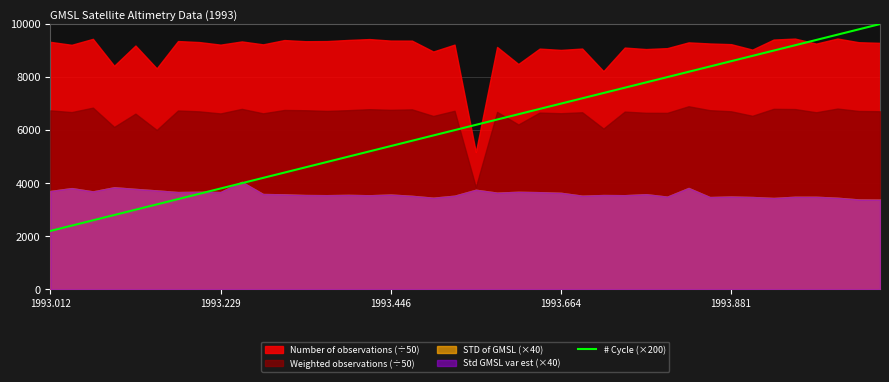

The # Cycle (×200) series shows 13564 at 1993.881. True or false?

False